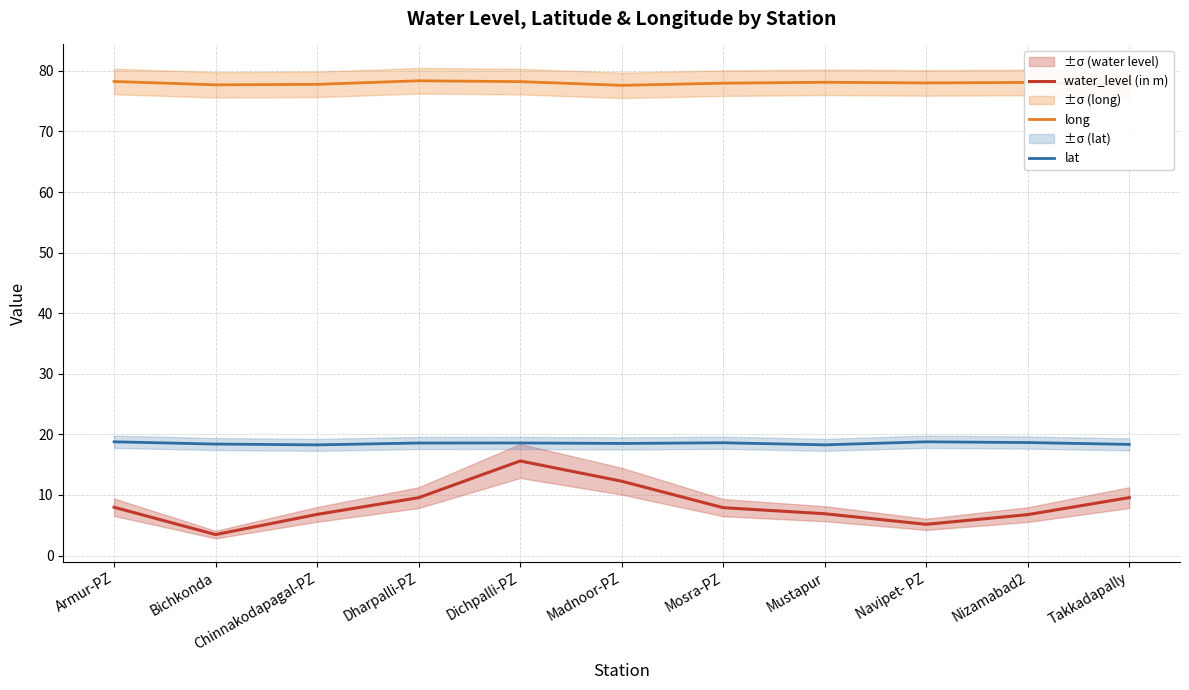

Reading left to right, extract all data points from this chart.

water_level (in m): Armur-PZ=8.0	Bichkonda=3.5	Chinnakodapagal-PZ=6.8	Dharpalli-PZ=9.6	Dichpalli-PZ=15.6	Madnoor-PZ=12.3	Mosra-PZ=7.9	Mustapur=6.9	Navipet- PZ=5.2	Nizamabad2=6.8	Takkadapally=9.6
long: Armur-PZ=78.3	Bichkonda=77.7	Chinnakodapagal-PZ=77.8	Dharpalli-PZ=78.4	Dichpalli-PZ=78.2	Madnoor-PZ=77.6	Mosra-PZ=78.0	Mustapur=78.1	Navipet- PZ=78.0	Nizamabad2=78.1	Takkadapally=77.7
lat: Armur-PZ=18.8	Bichkonda=18.4	Chinnakodapagal-PZ=18.3	Dharpalli-PZ=18.6	Dichpalli-PZ=18.6	Madnoor-PZ=18.5	Mosra-PZ=18.6	Mustapur=18.3	Navipet- PZ=18.8	Nizamabad2=18.6	Takkadapally=18.3